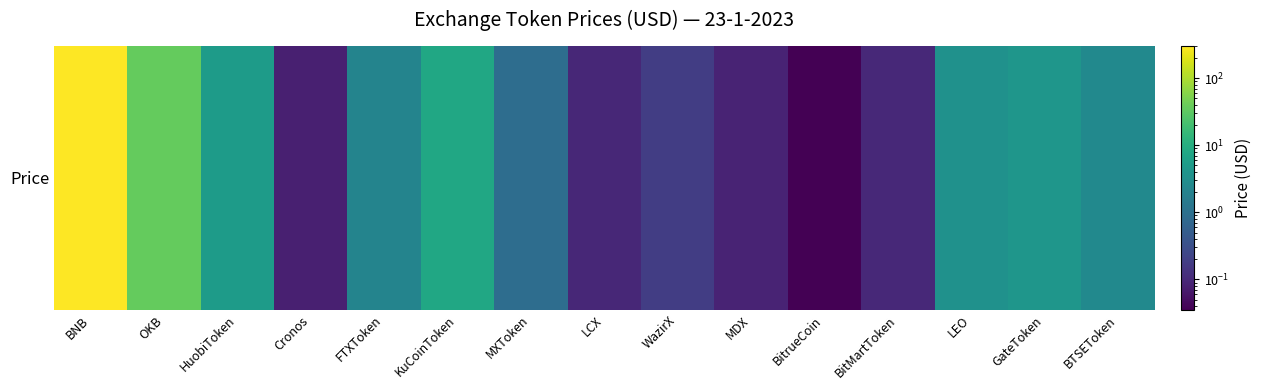

At which label does the data first exceed 2?

BNB